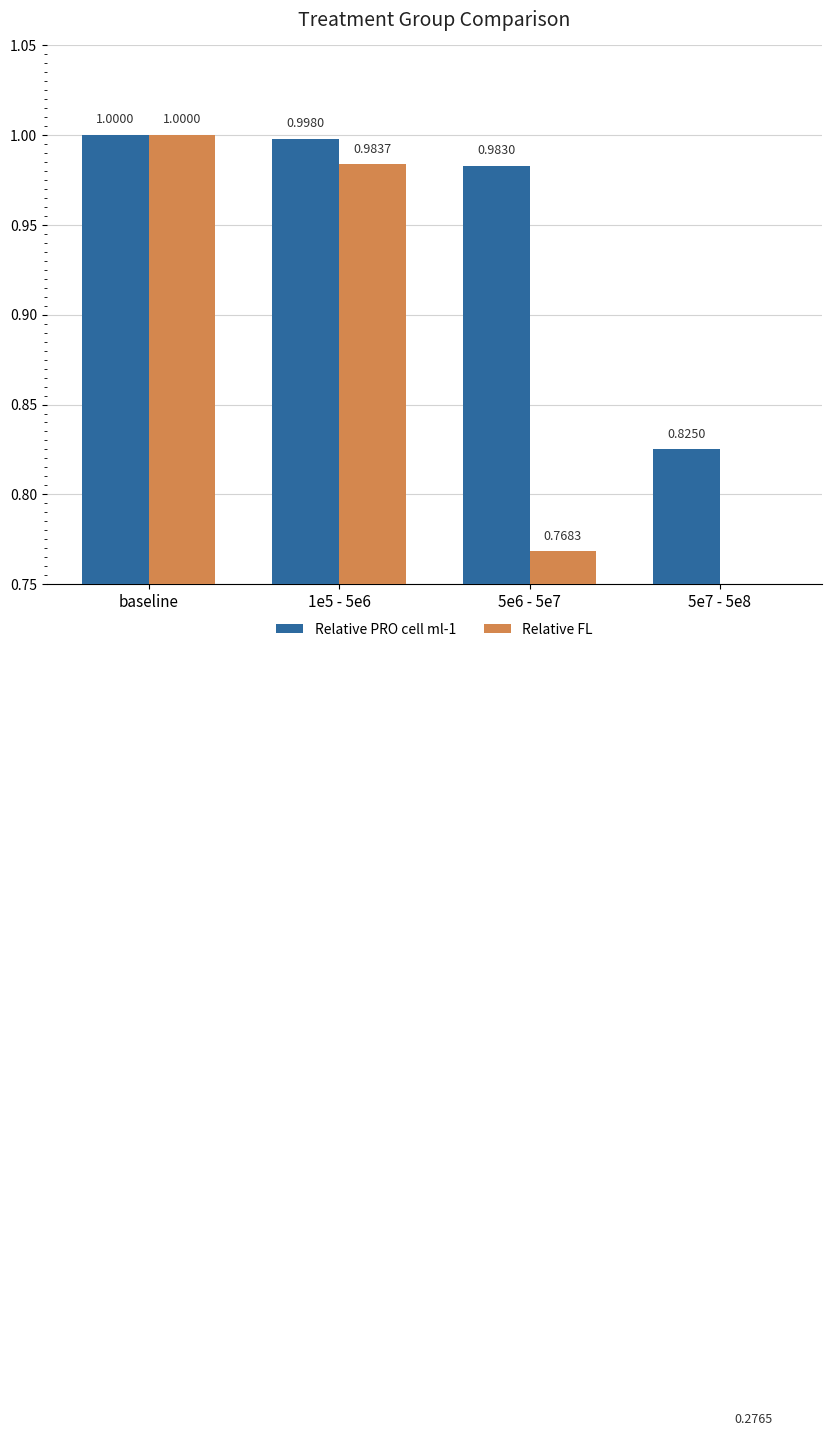

What is the label of the 4th bar from the right?

baseline